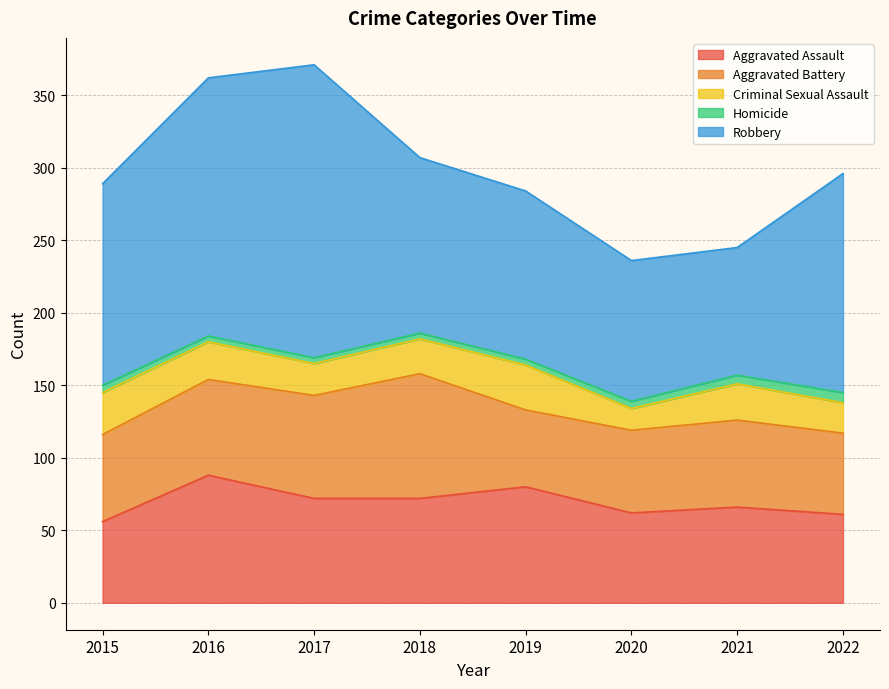

Count the number of categories in the chart.

8